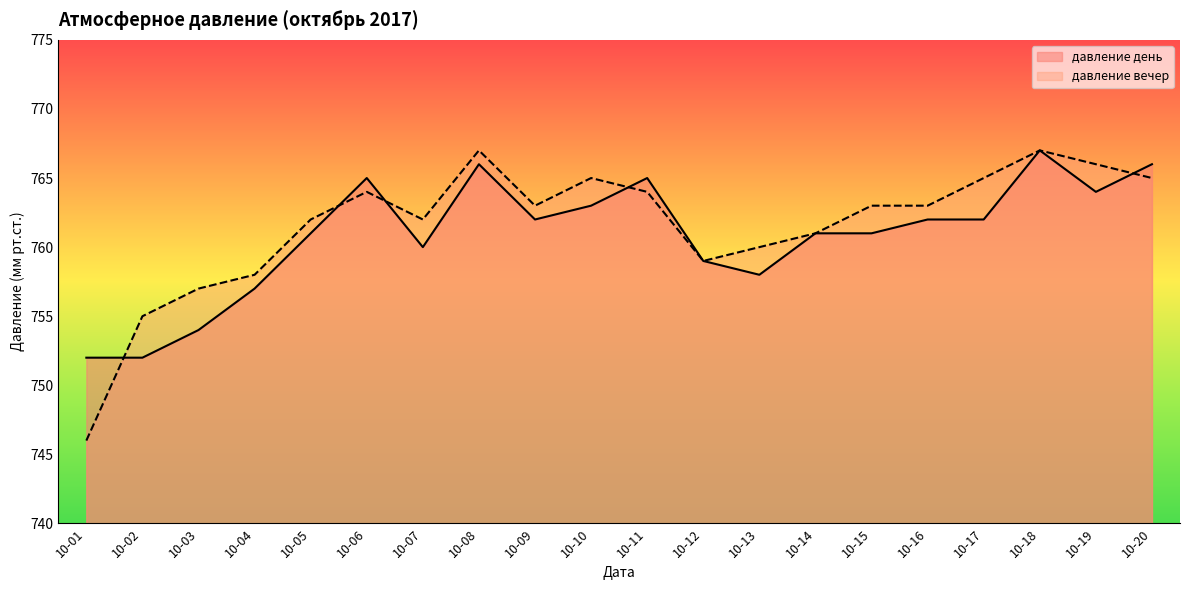

After their last crossing, which series has the higher values: давление вечер or давление день?

давление день